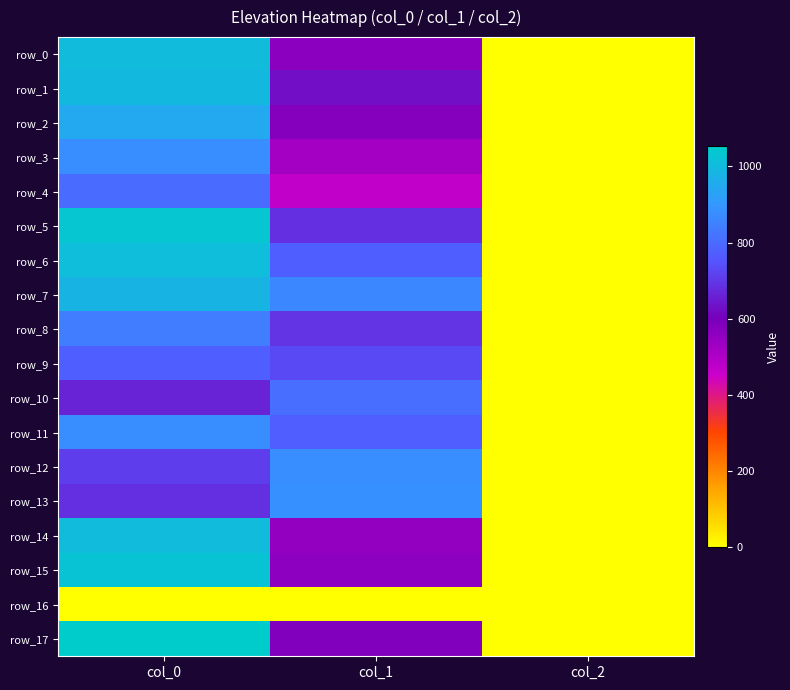

What is the sum of all row_3 values?

1398.4